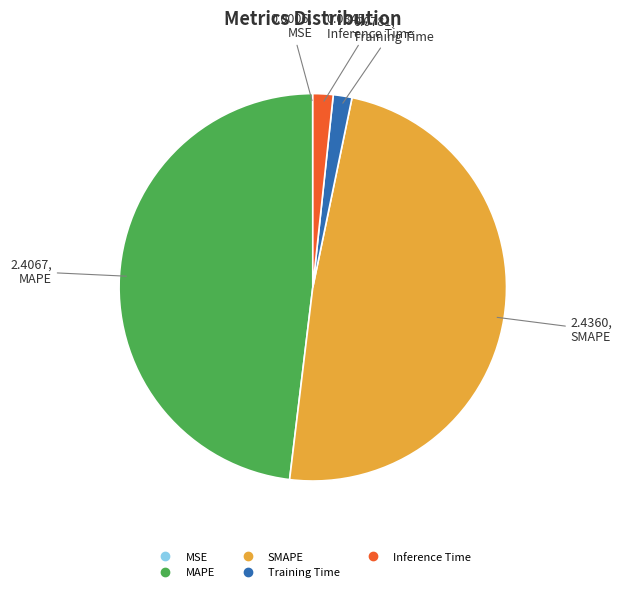

Which has a higher value, Training Time or SMAPE?

SMAPE